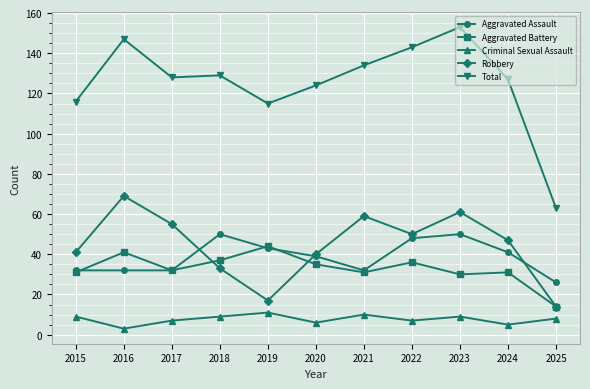

What is the average value of the Criminal Sexual Assault series?

8